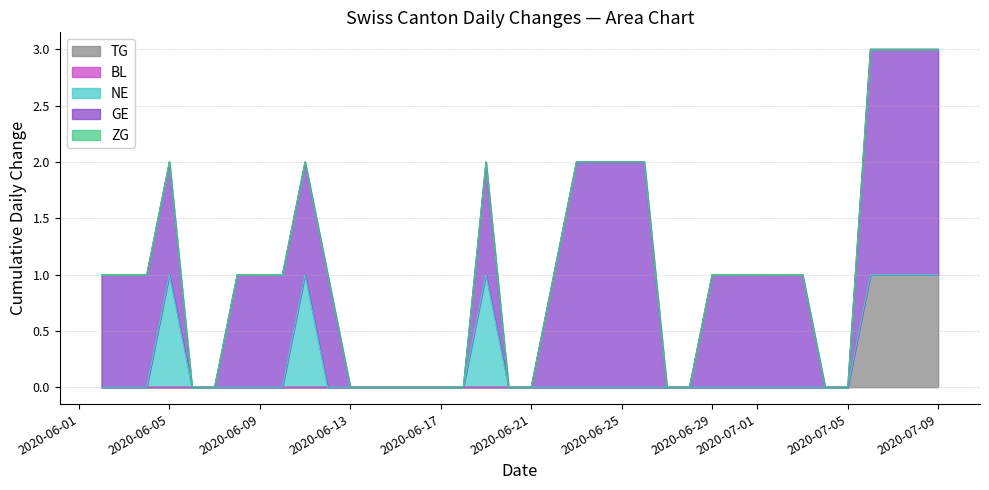

At which label is GE closest to 1?

2020-06-02